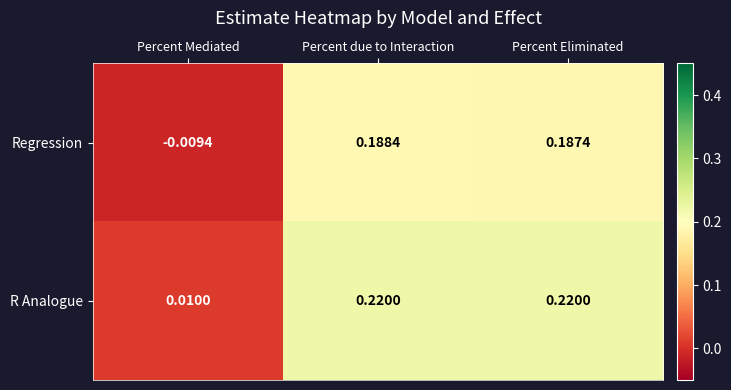

Which series has the largest range (max minus min)?

R Analogue